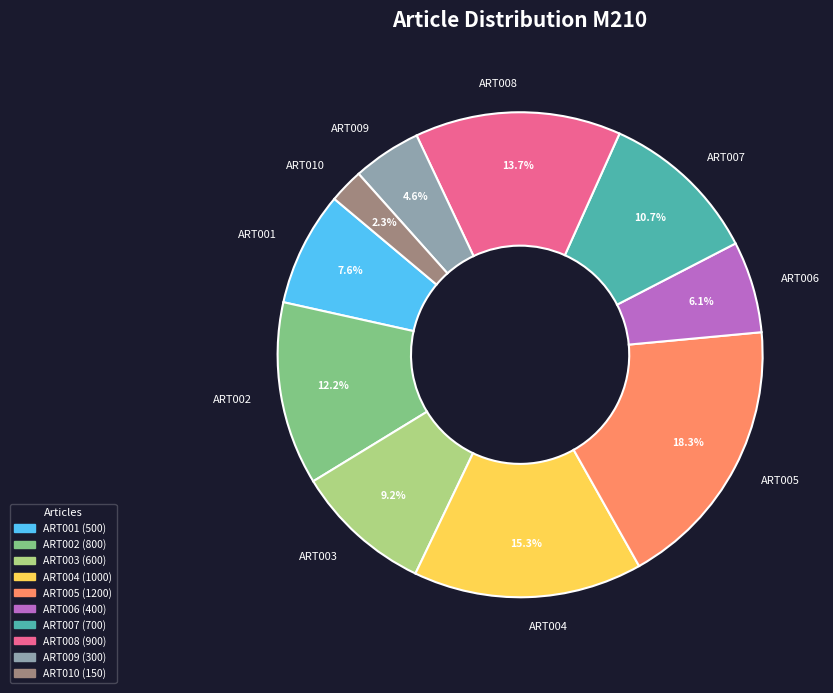

Does ART005 account for over 50% of the chart?

No